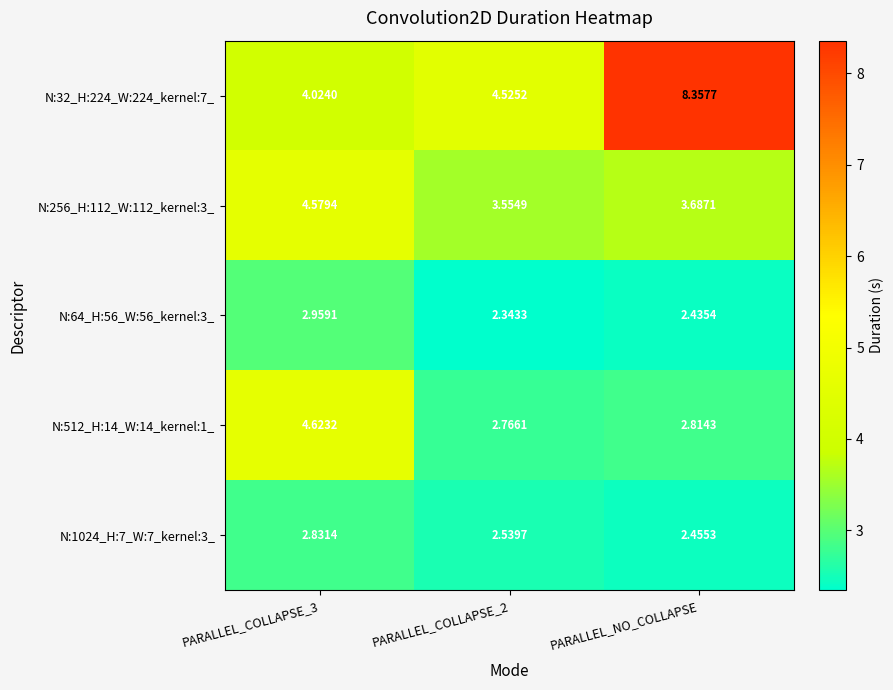

Is the value of N:512_H:14_W:14_kernel:1_ at PARALLEL_COLLAPSE_2 greater than the value of N:1024_H:7_W:7_kernel:3_ at PARALLEL_COLLAPSE_2?

Yes